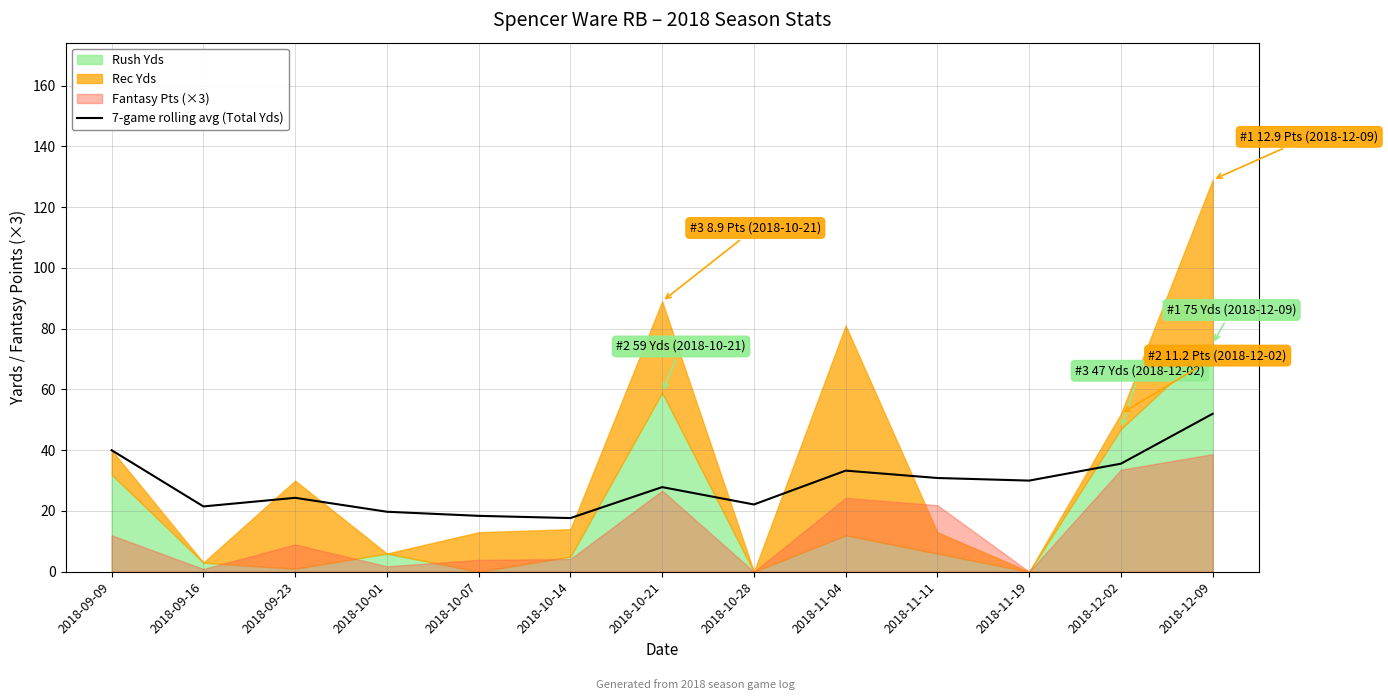

The chart shows a value of 33.6 at 2018-09-23. True or false?

False